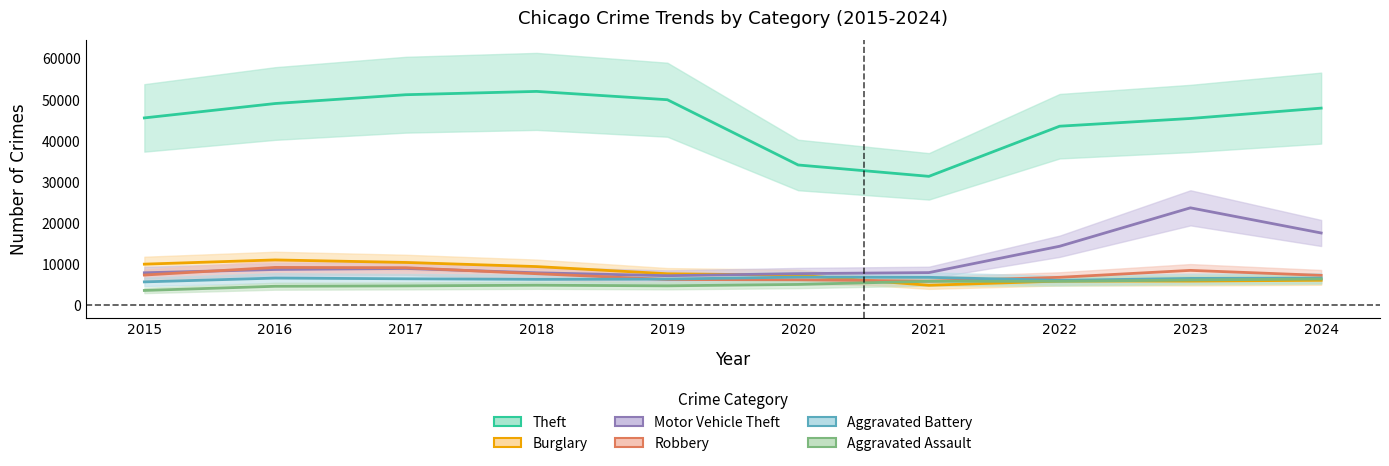

How many interior local valleys does the Motor Vehicle Theft series have?

1